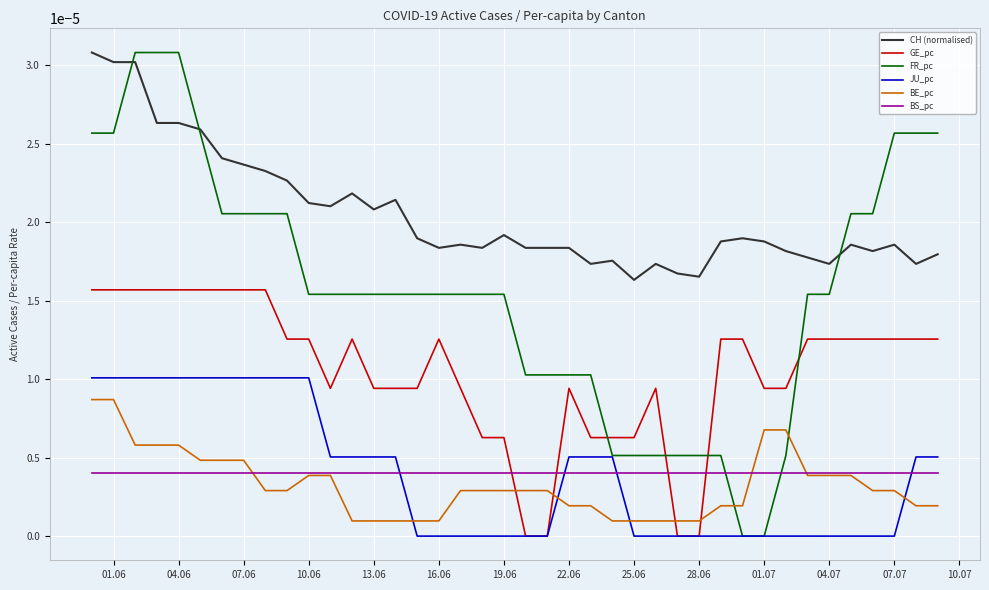

At how many categories does at least one series exceed 0?

40